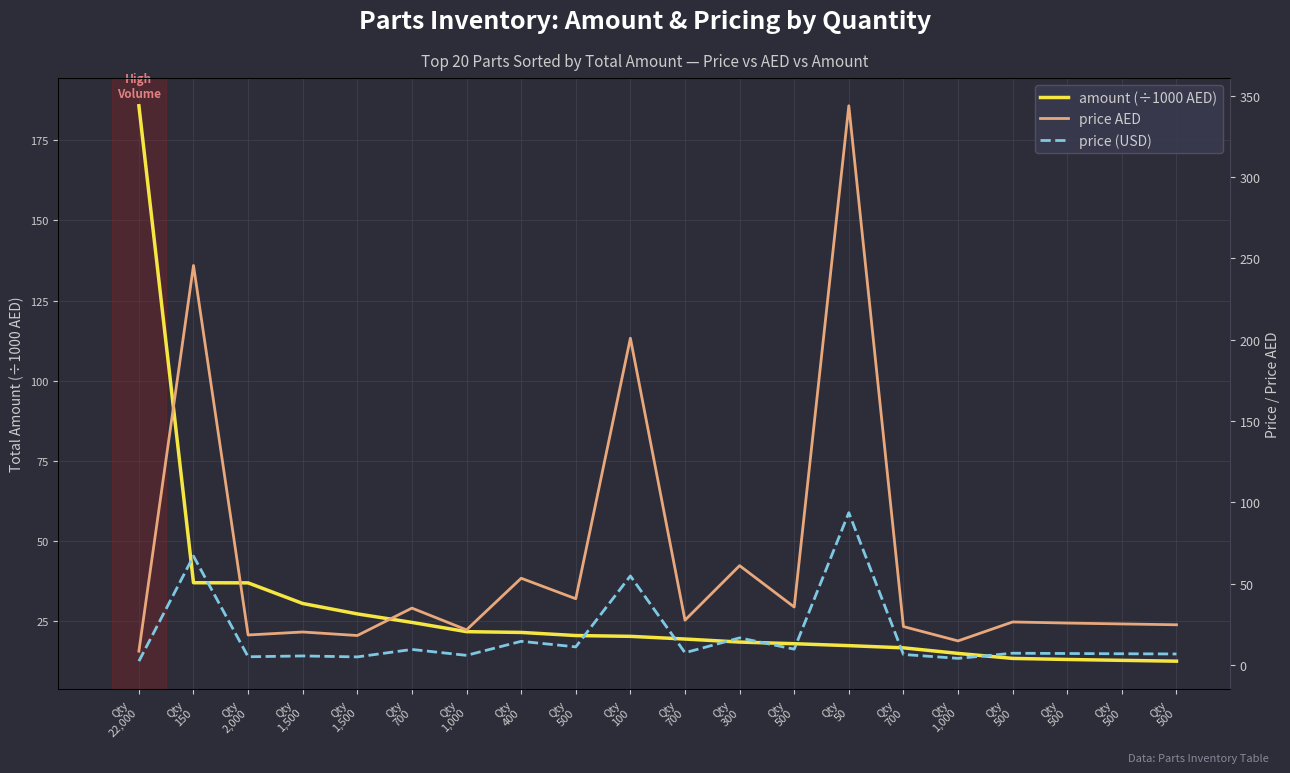

Between which two adjacent categories do price (USD) and amount (÷1000 AED) first intersect?

Qty
22,000 and Qty
150